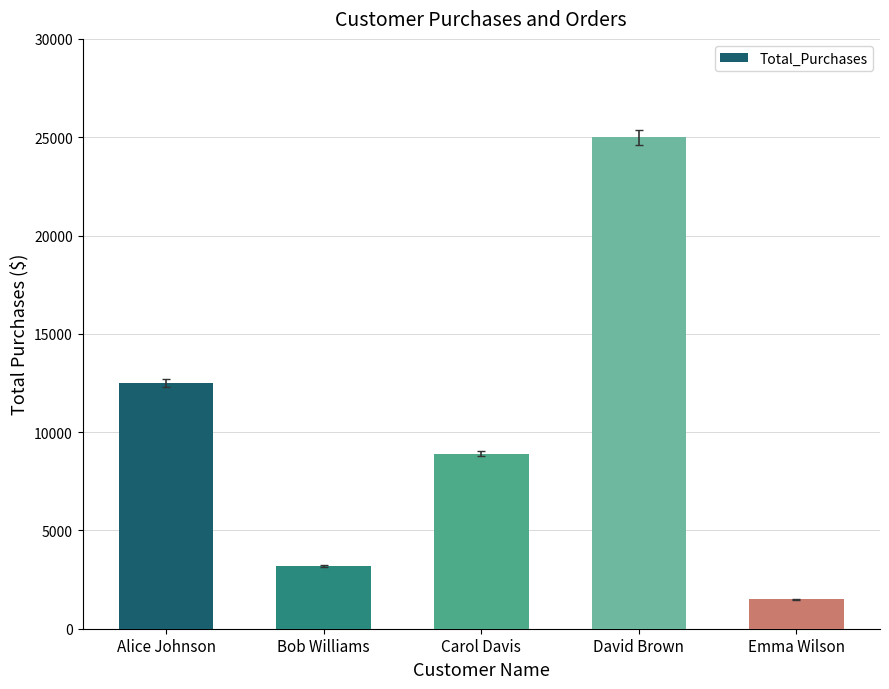

Reading left to right, transcribe all the data shown in this chart.

12500	3200	8900	25000	1500